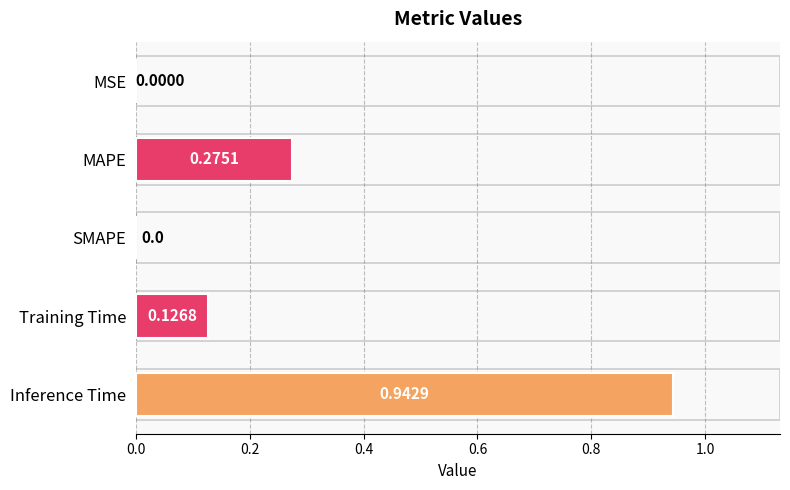

What is the sum of all values?

1.3